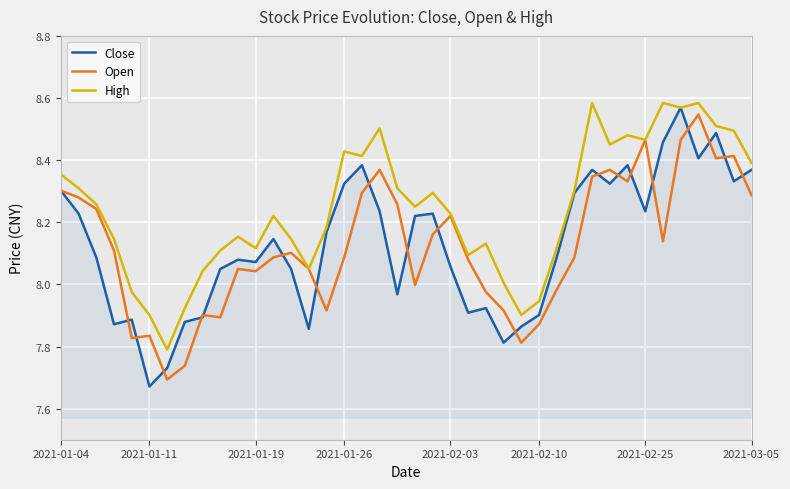

Which series has the largest total across all categories?

High